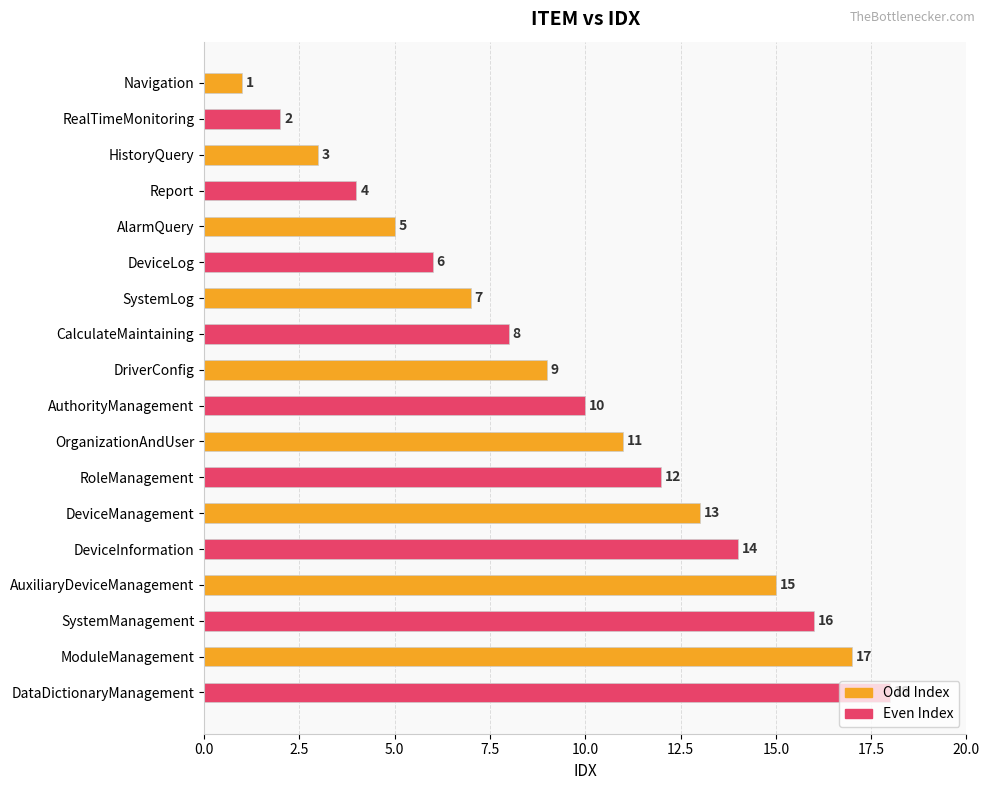

What is the change in value from DeviceInformation to AuxiliaryDeviceManagement?

+1